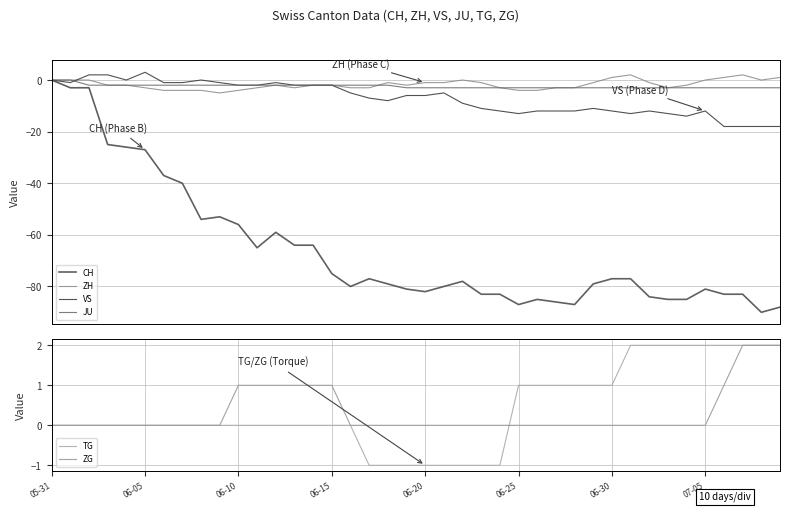

What is the greatest value displayed?

3